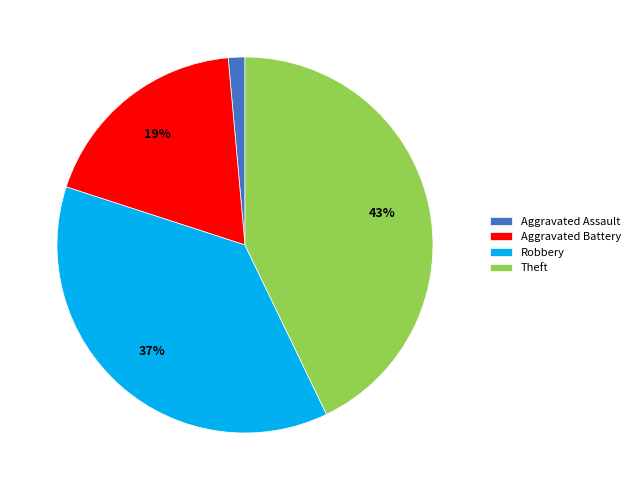

Combined, do Aggravated Assault and Theft account for over 50%?

No